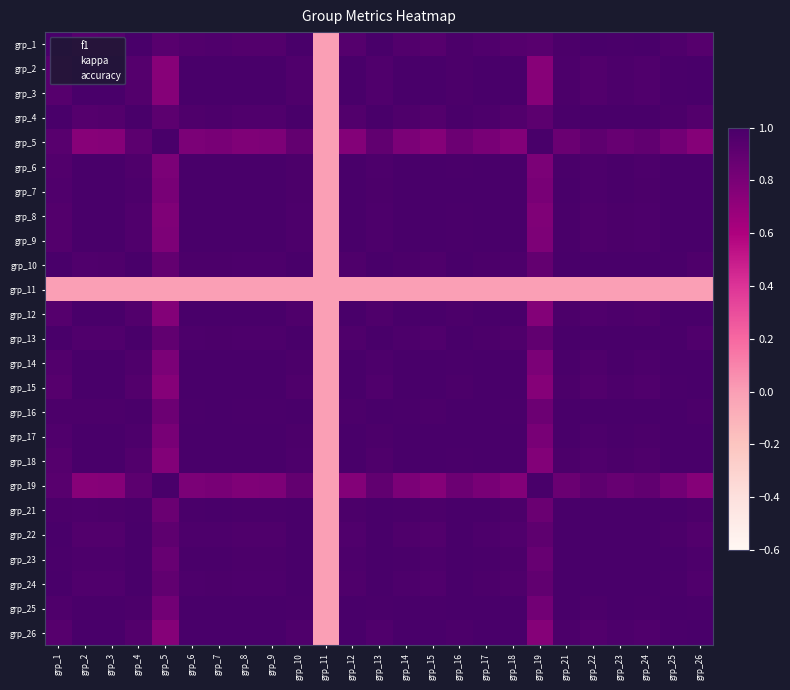

What is the maximum value shown in the chart?

1.0